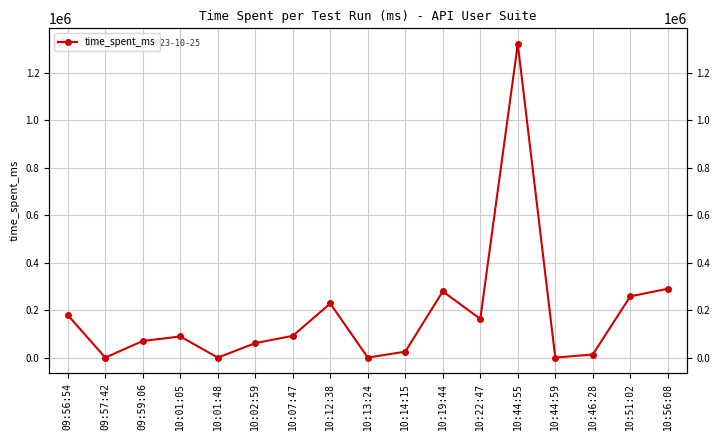

How many values are above zero?

13